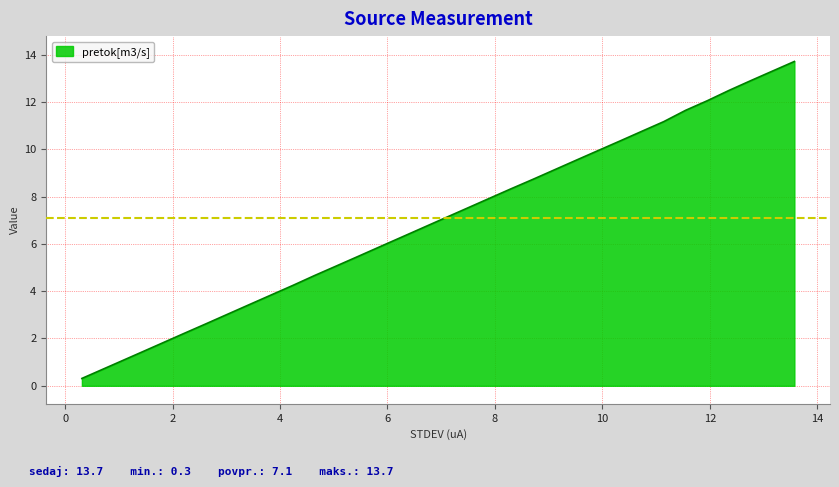

Does the chart have visible grid lines?

Yes